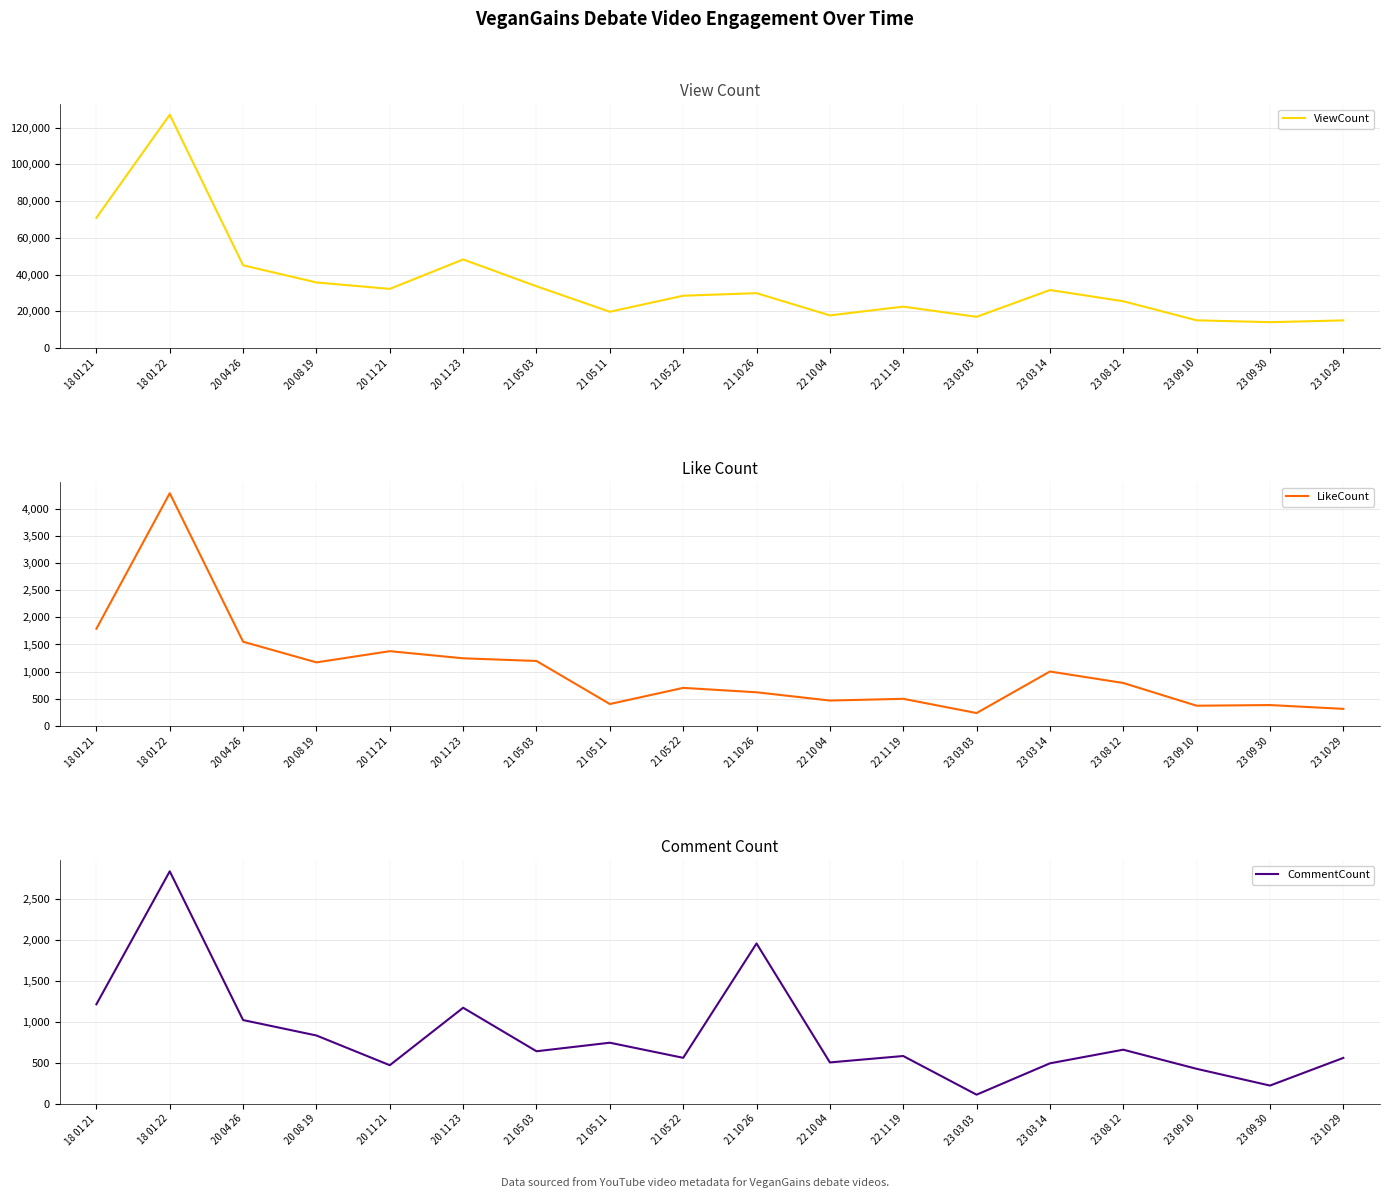

How many values in the LikeCount series exceed 792?

8